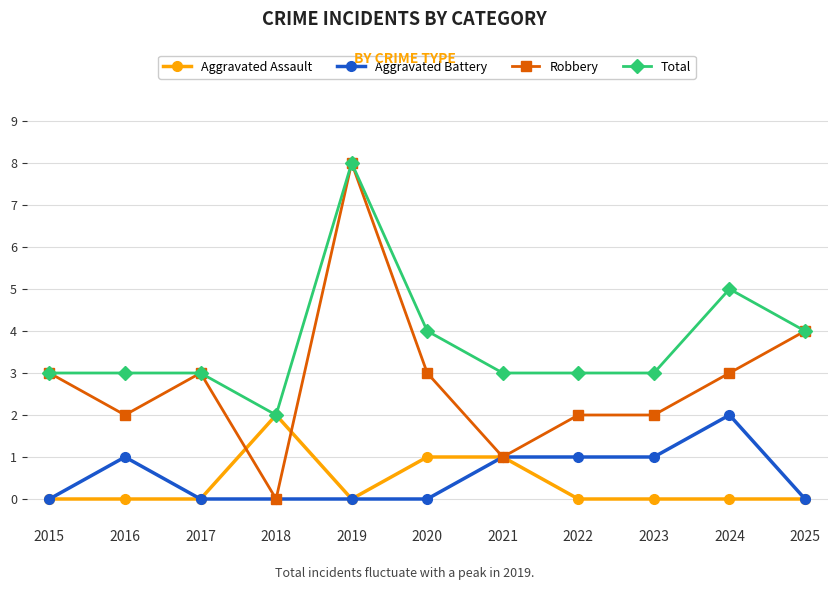

What is the sum of the Aggravated Battery values at 2020 and 2023?

1